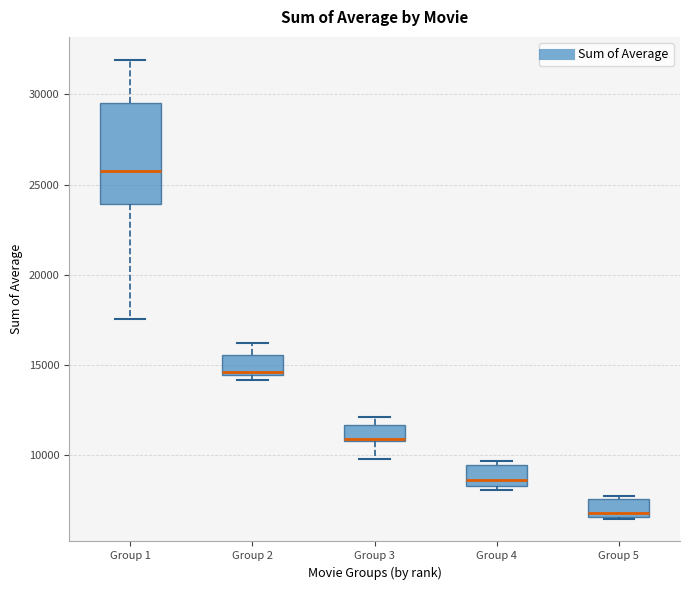

Which box's median line is the highest?

Group 1